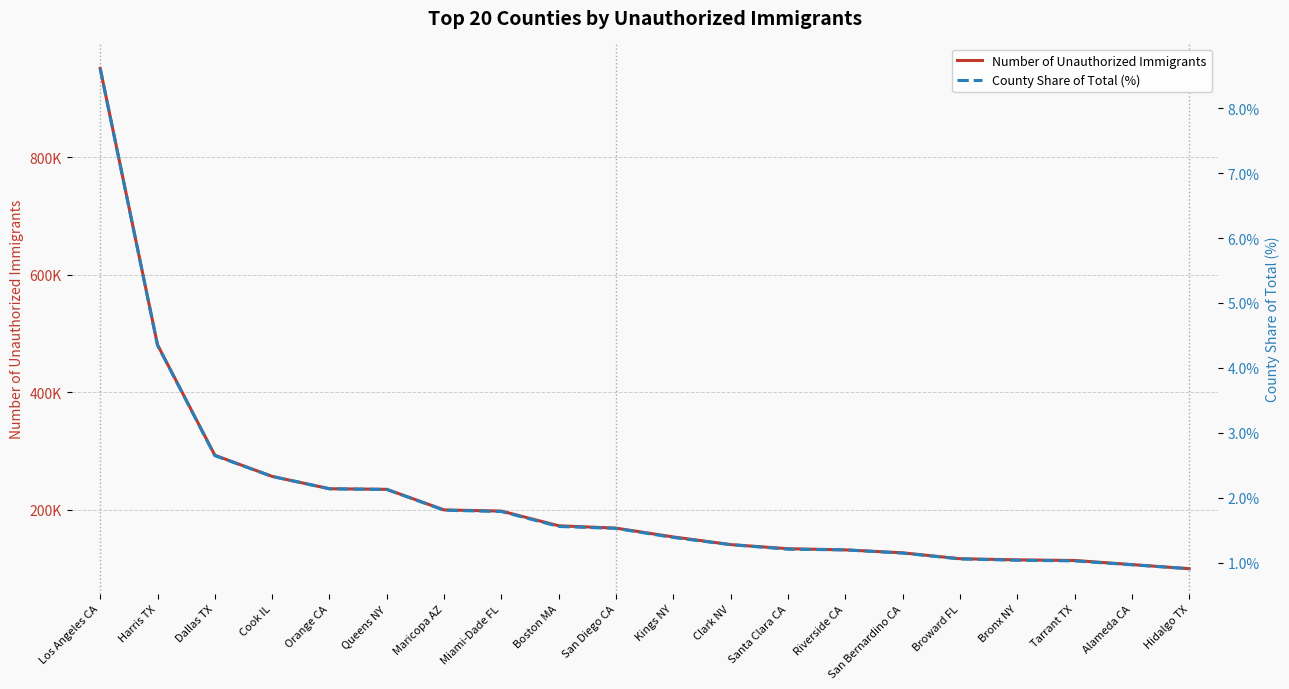

Rank the series by their maximum value, from highest to lowest.

Number of Unauthorized Immigrants, County Share of Total (%)